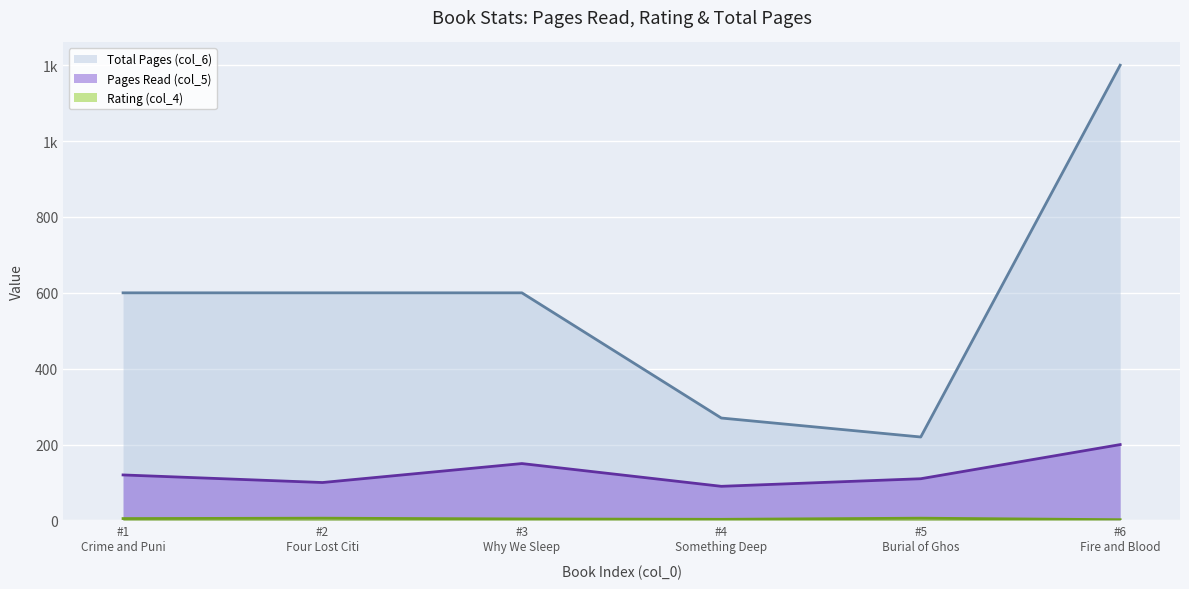

At which category does Pages Read (col_5) (line) reach its first local peak?

#3
Why We Sleep